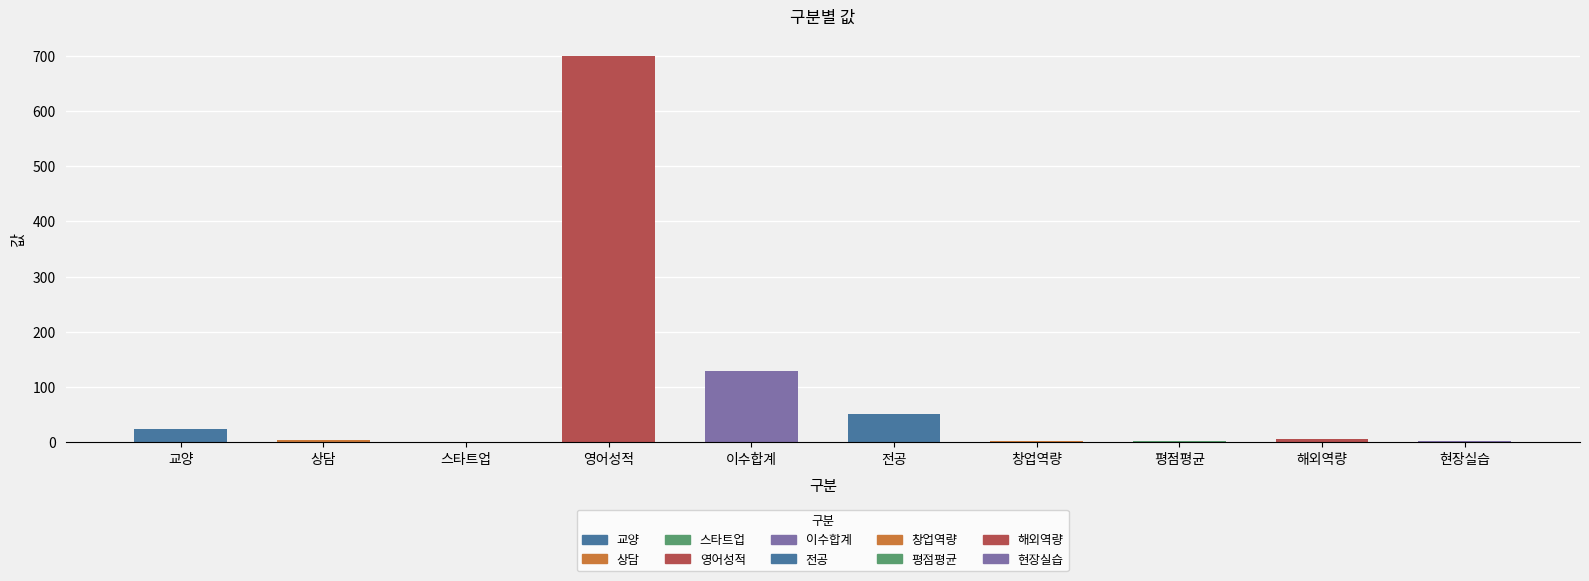

What is the sum of all values?

923.7